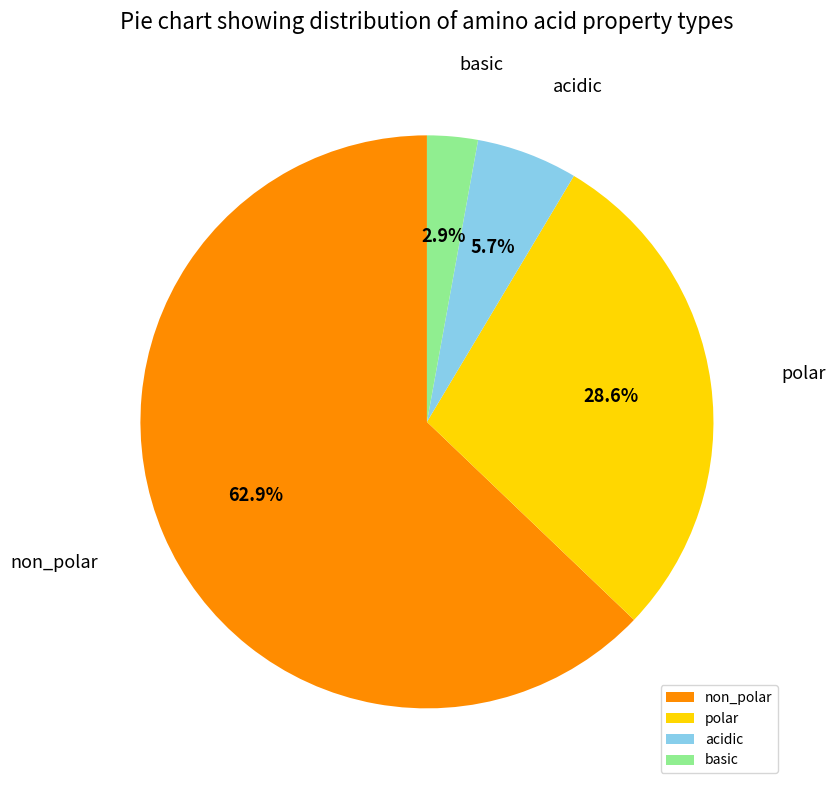

What is the majority slice?

non_polar